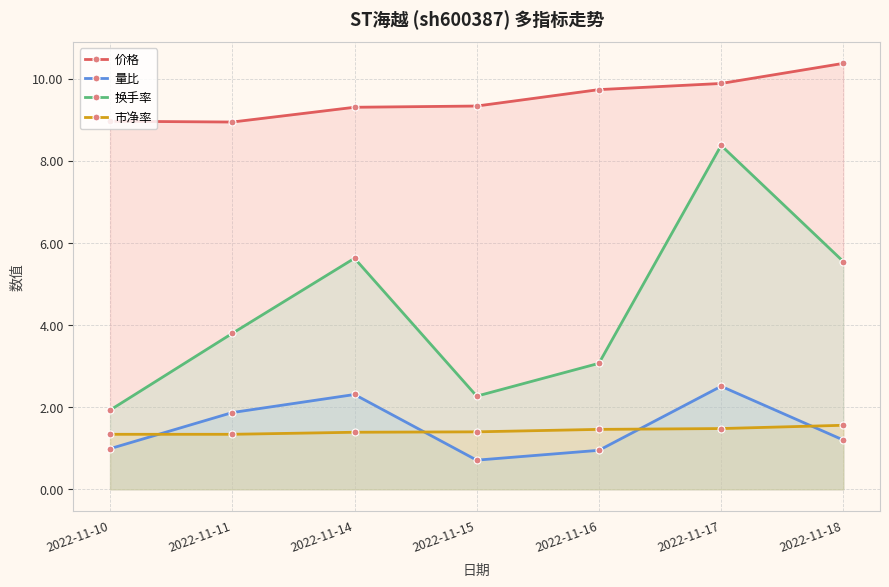

What are all the series names shown in the legend?

价格, 量比, 换手率, 市净率